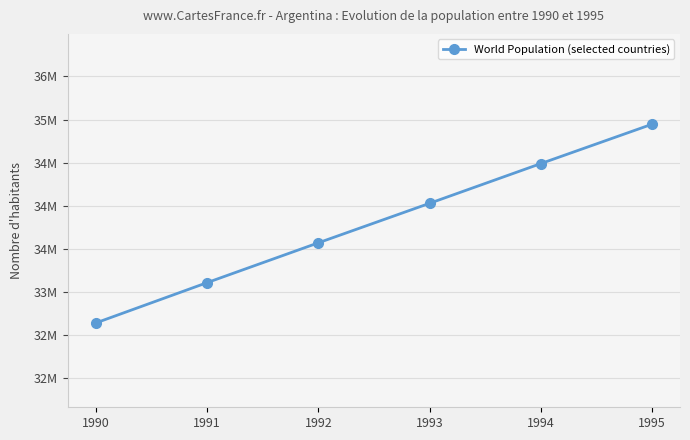

Rank the categories by value from lowest to highest.

1990, 1991, 1992, 1993, 1994, 1995